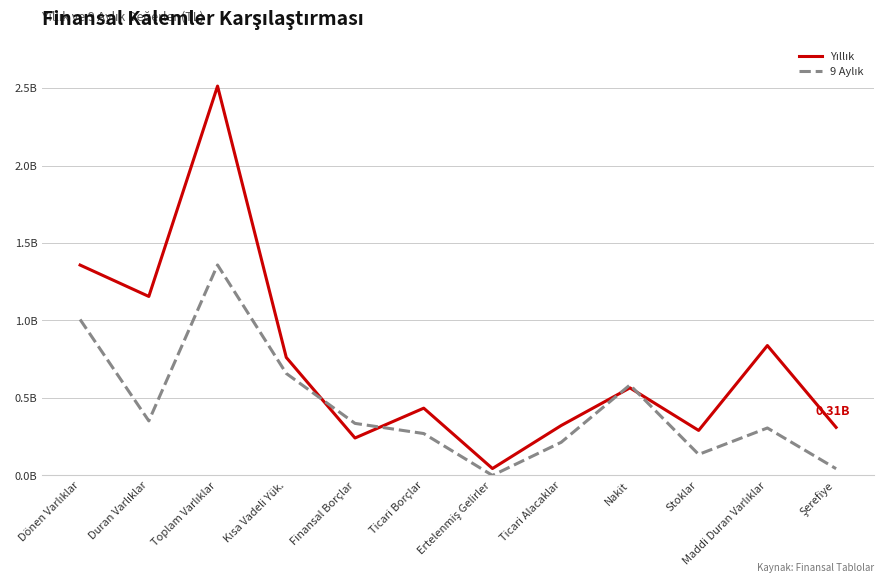

How many intersections are there between Yıllık and 9 Aylık?

4